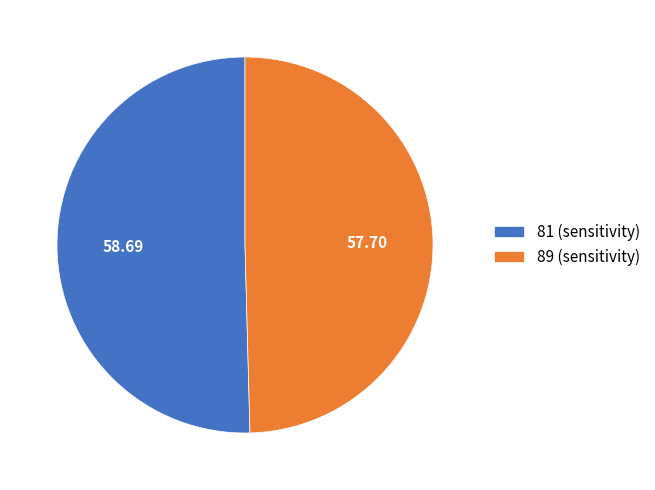

Approximately how many times larger is the value at 81 (sensitivity) compared to 89 (sensitivity)?

1.0